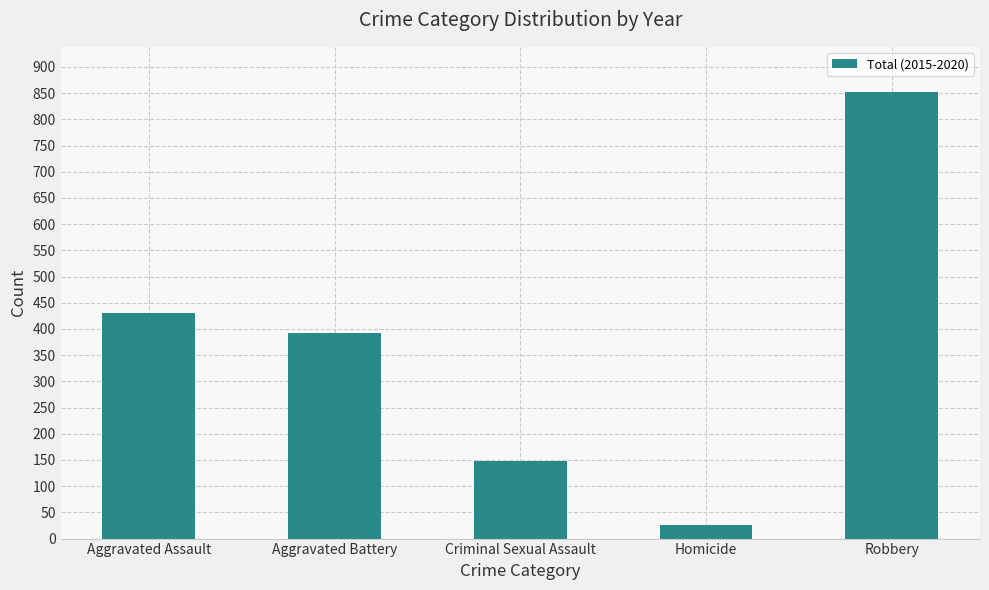

Between Robbery and Homicide, which is larger?

Robbery